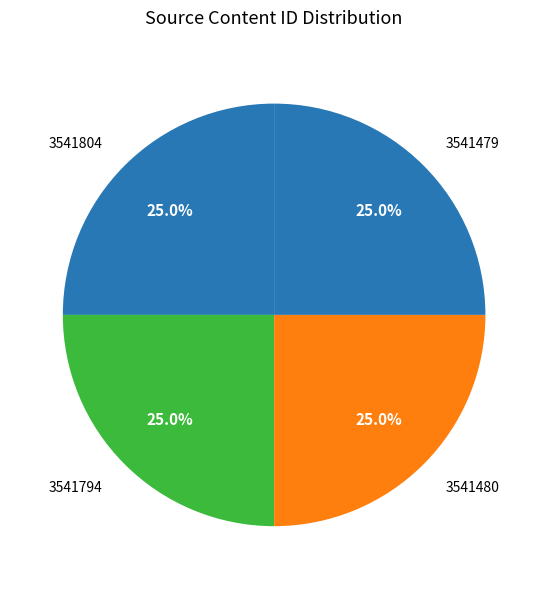

Count the number of slices in the pie.

4